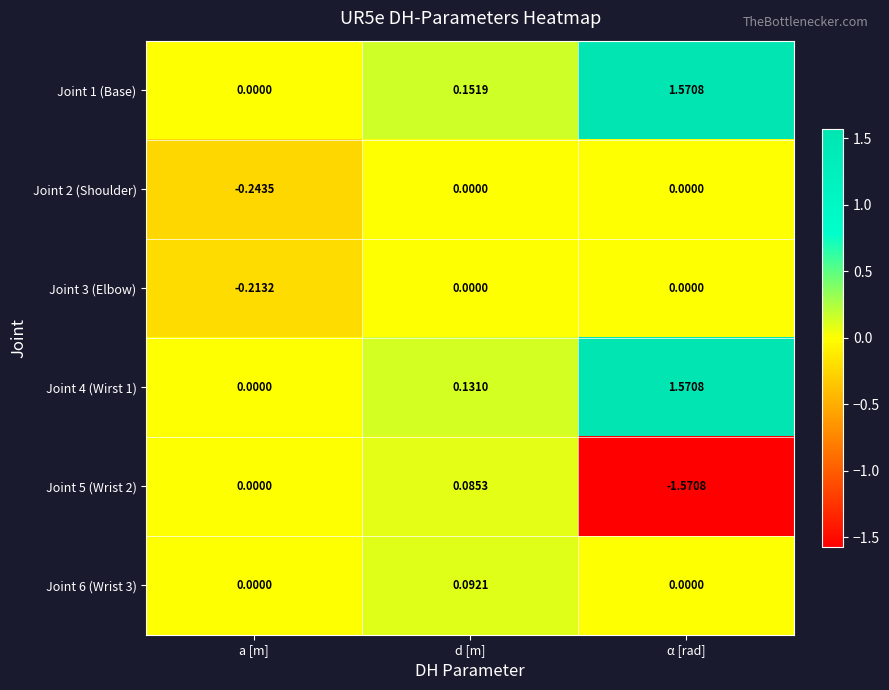

At which category is the sum across all series the highest?

α [rad]